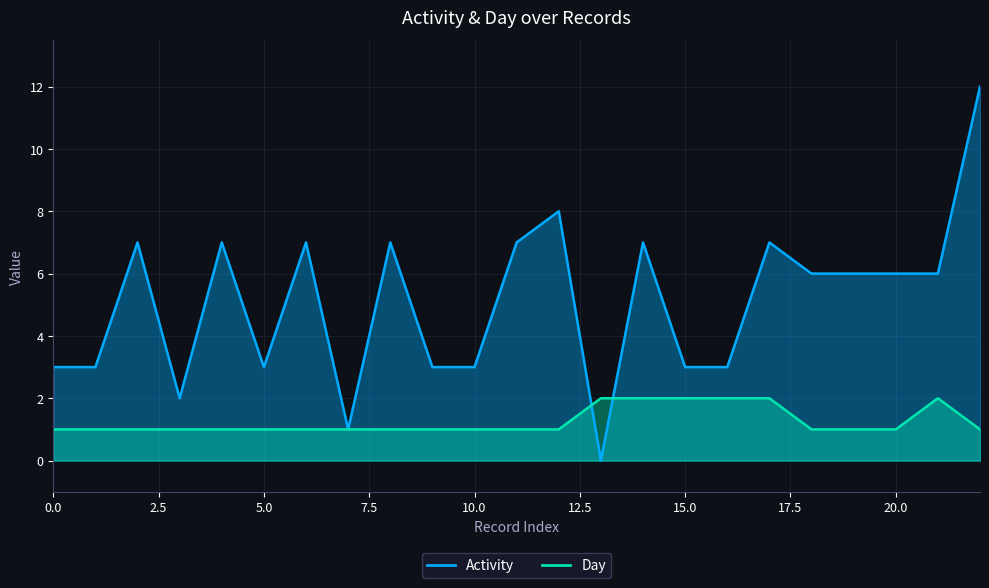

The Day series shows 2 at 21. True or false?

True